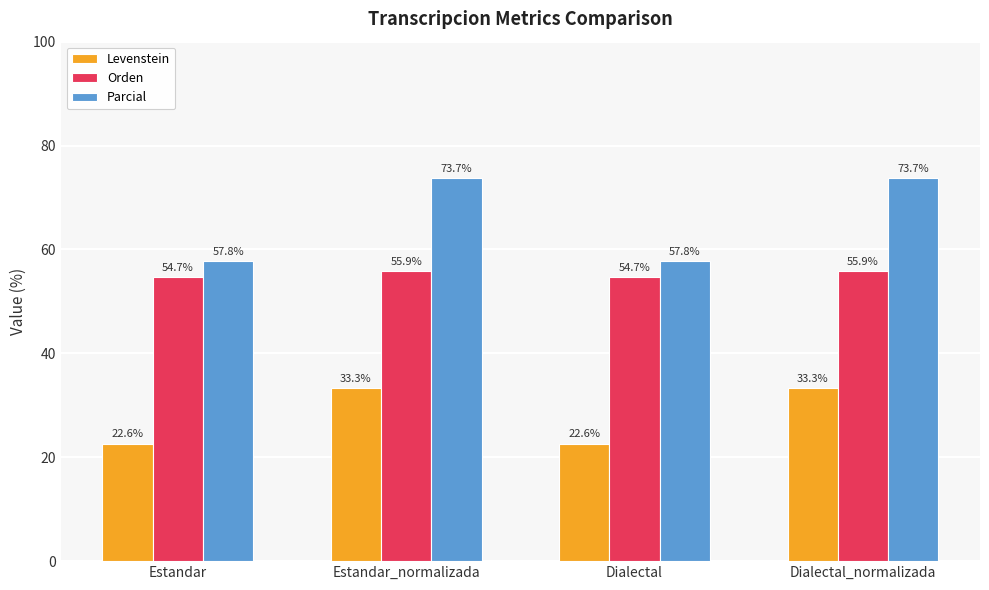

How many series are shown in this chart?

3